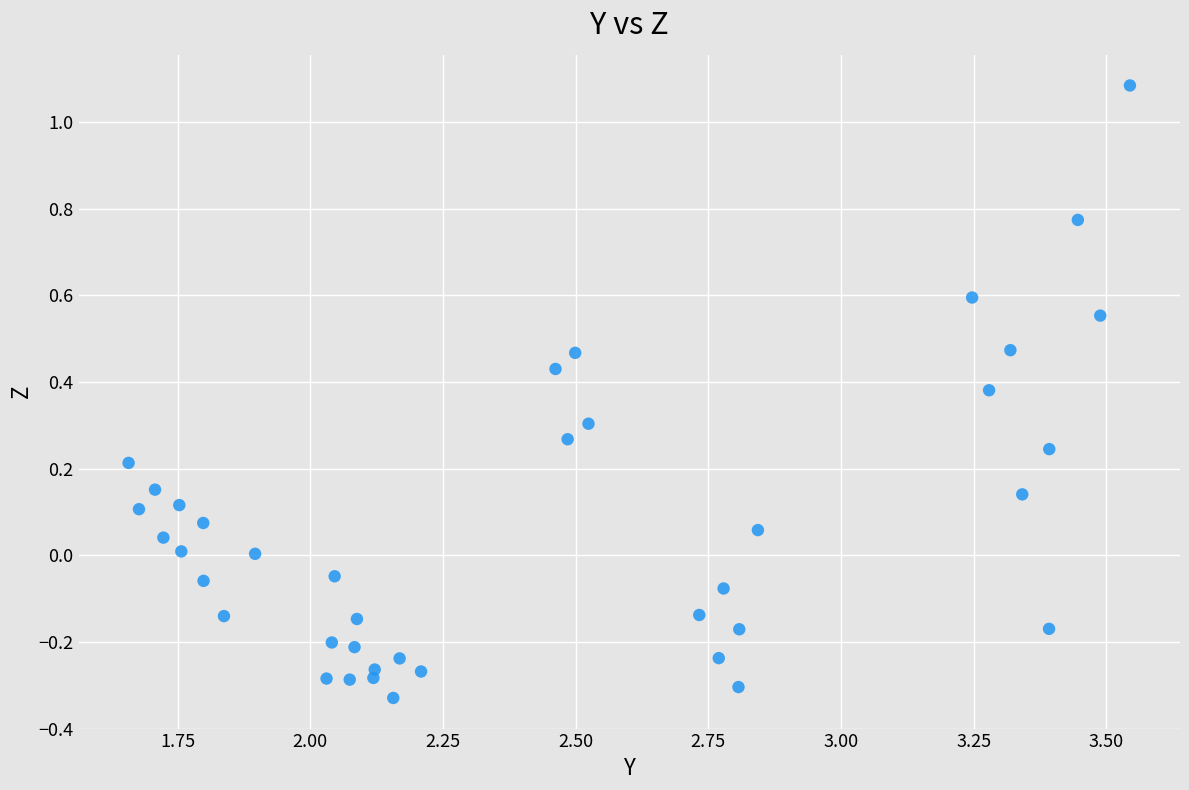

What is the range of X values (max minus min)?

1.9